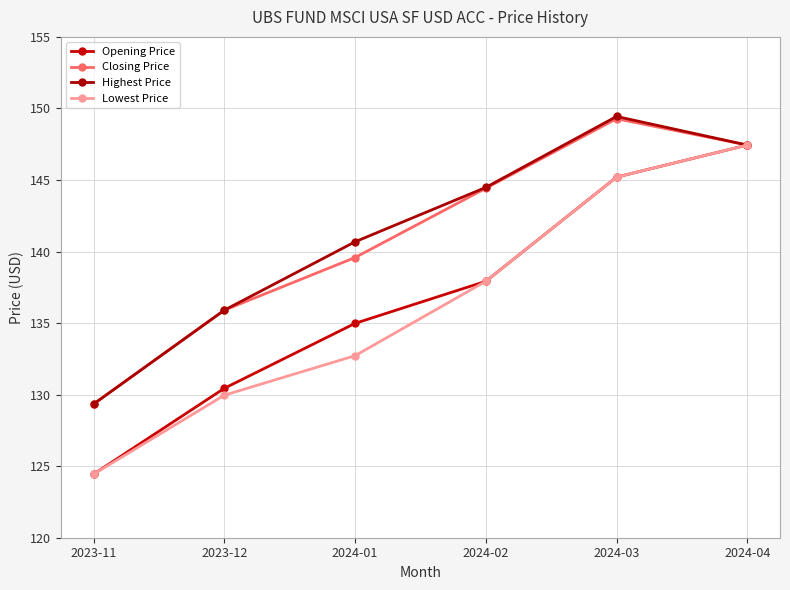

What are all the series names shown in the legend?

Opening Price, Closing Price, Highest Price, Lowest Price